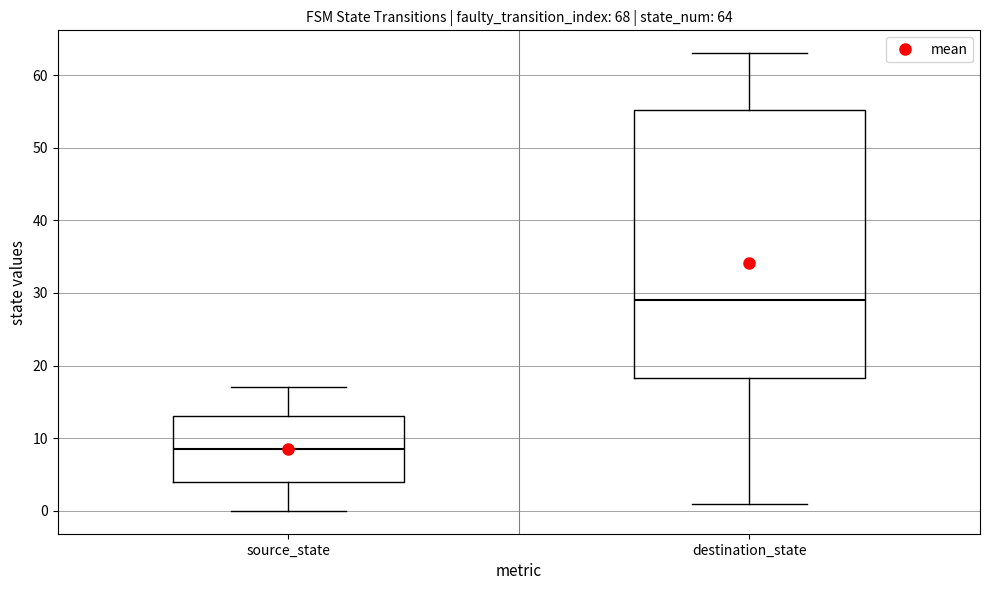

Which box is the tallest, from its lower edge to its upper edge?

destination_state